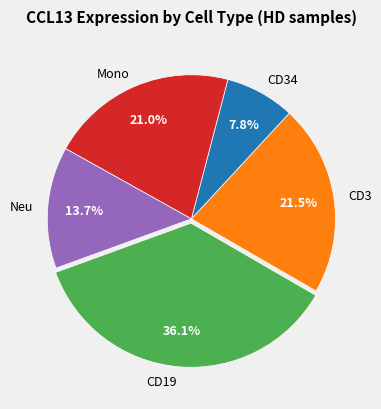

What is the largest slice in the pie chart?

CD19